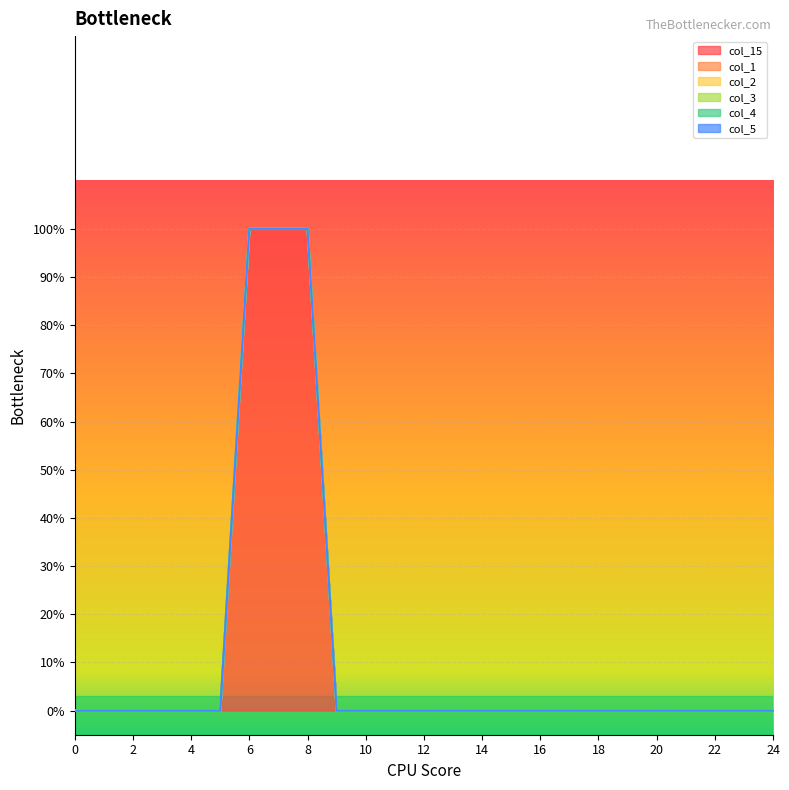

Is the value of col_2 at 10 greater than the value of col_1 at 23?

No